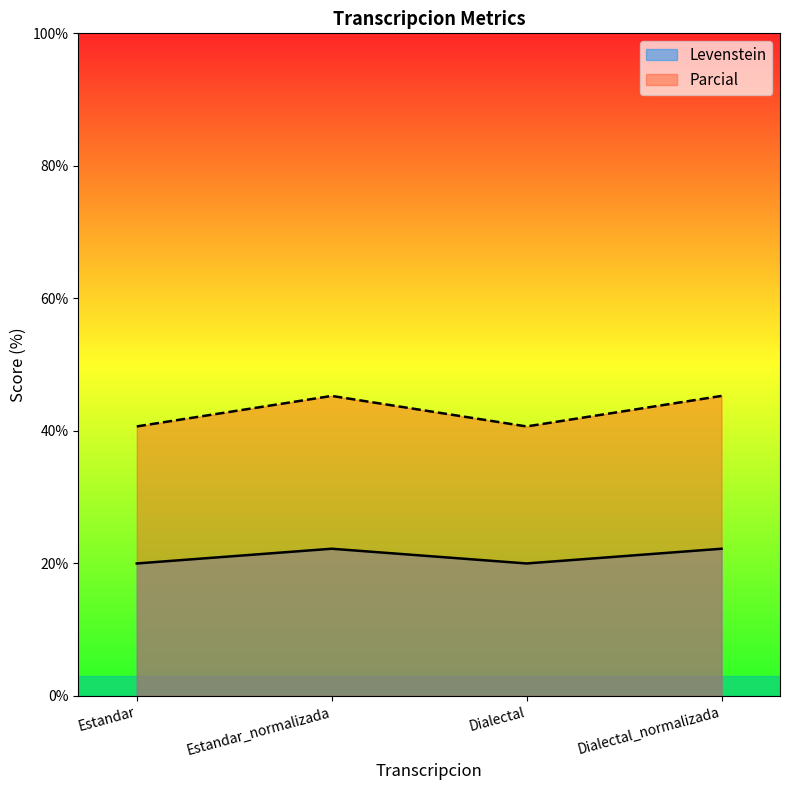

The value of Parcial at Dialectal_normalizada is 10.5. True or false?

False